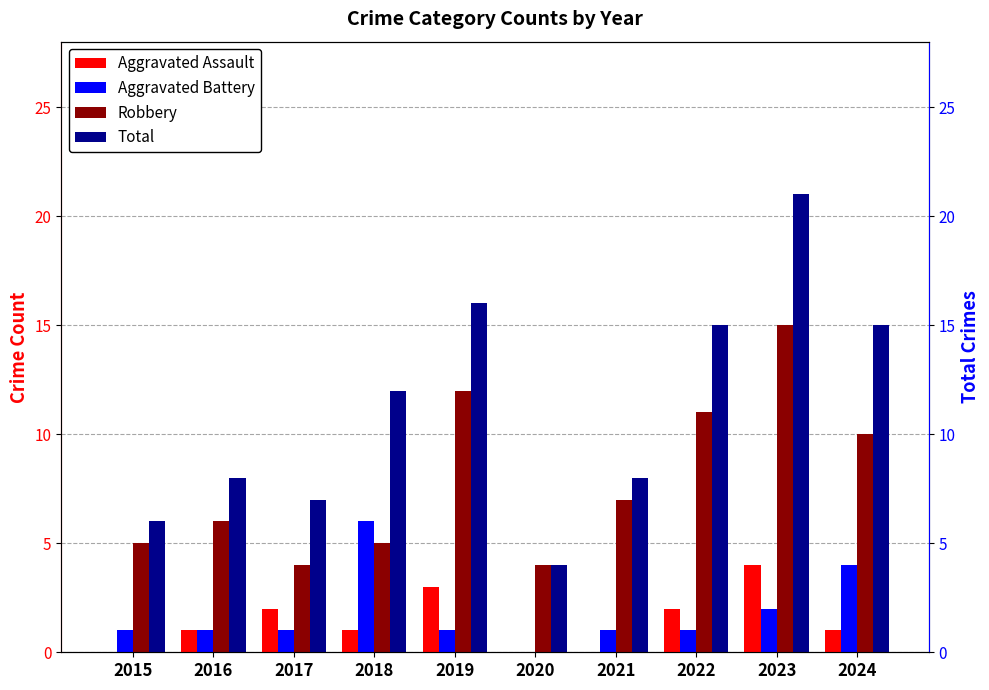

Which series has the largest total across all categories?

Total